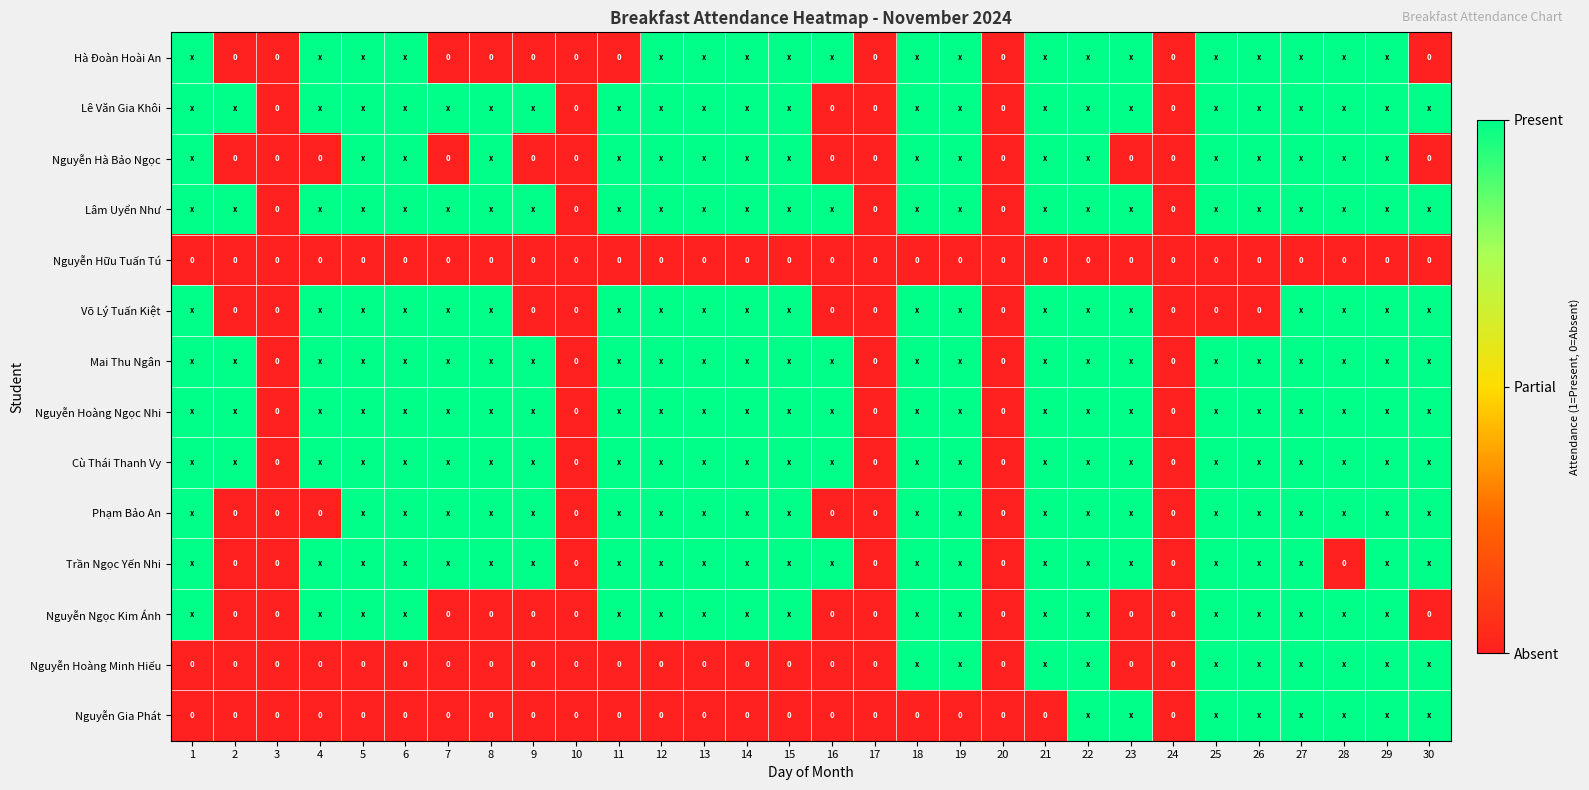

Which series has the largest total across all categories?

Lâm Uyển Như